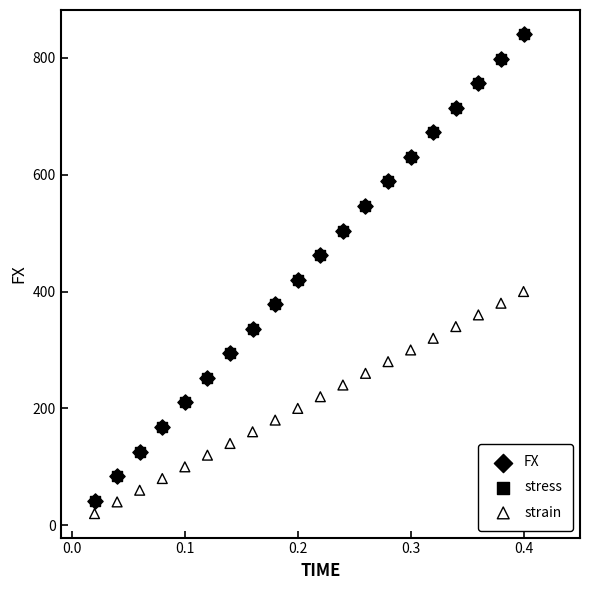

What are all the series names shown in the legend?

FX, stress, strain